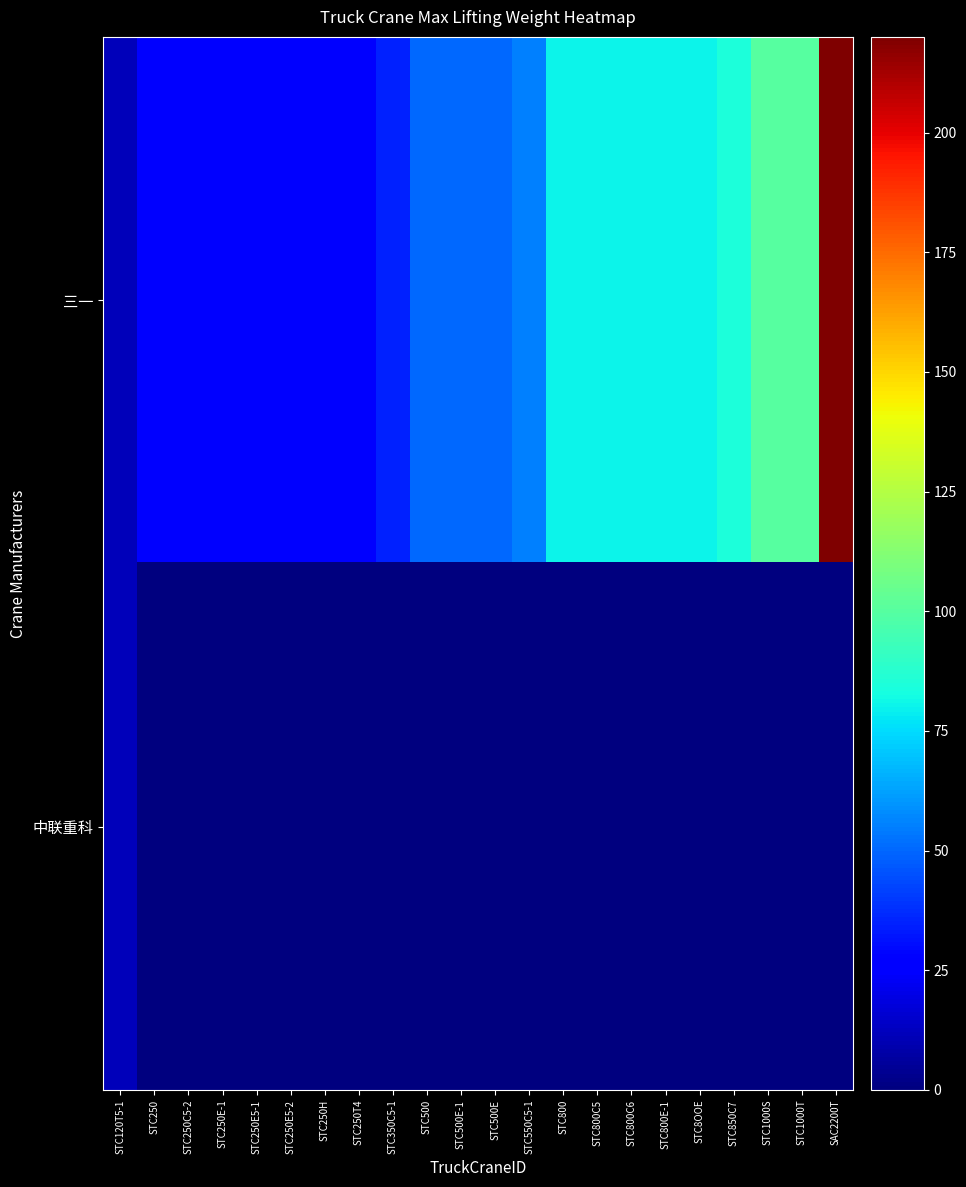

How many categories are shown in the chart?

22